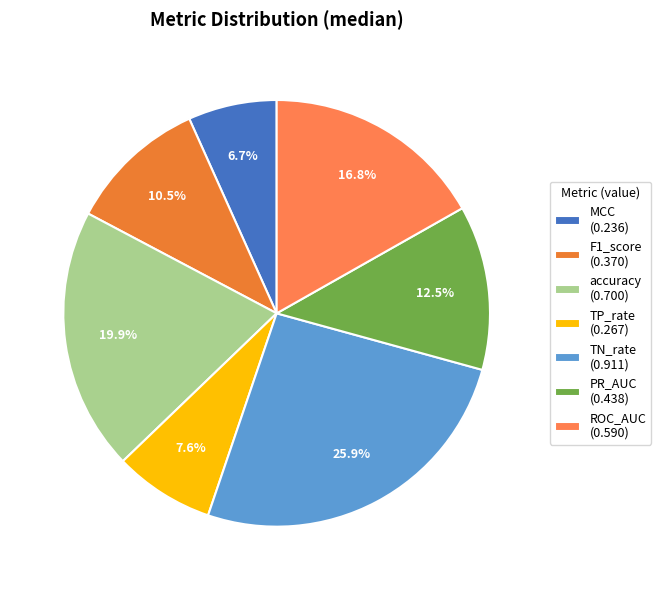

To the nearest percent, what portion does ROC_AUC represent?

17%